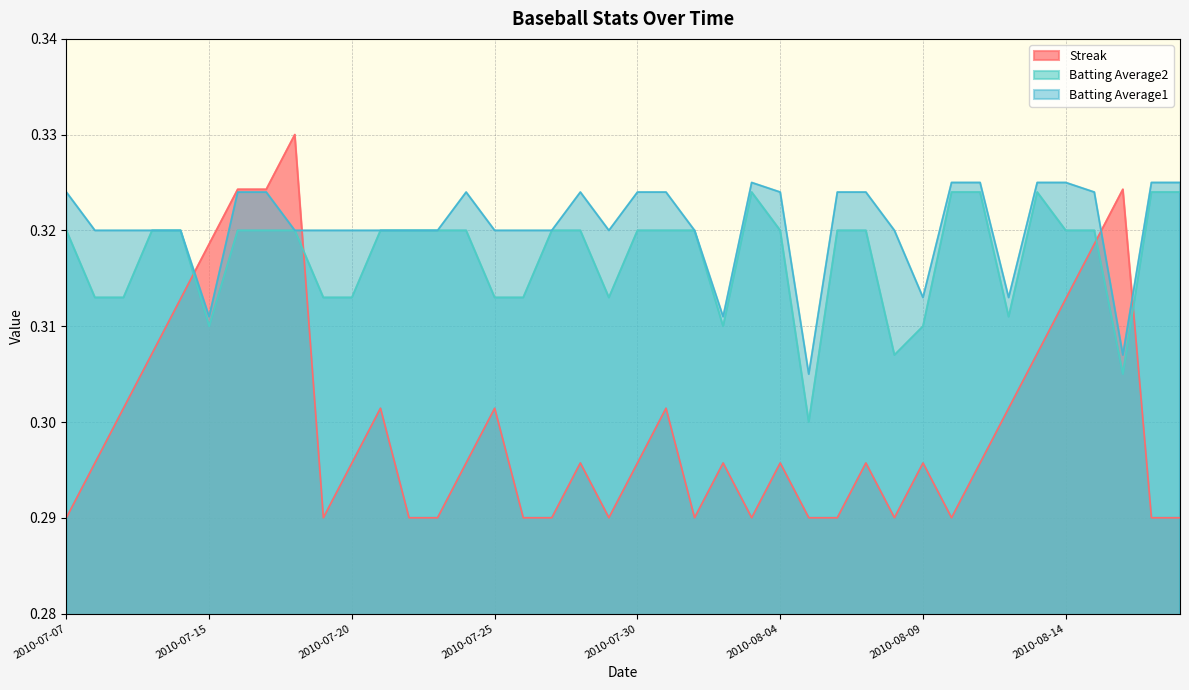

What position from the right is 2010-07-21?

29